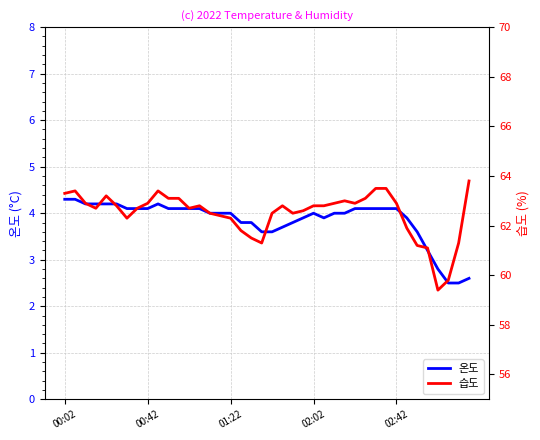

True or false: 습도 and 온도 cross at least once.

False